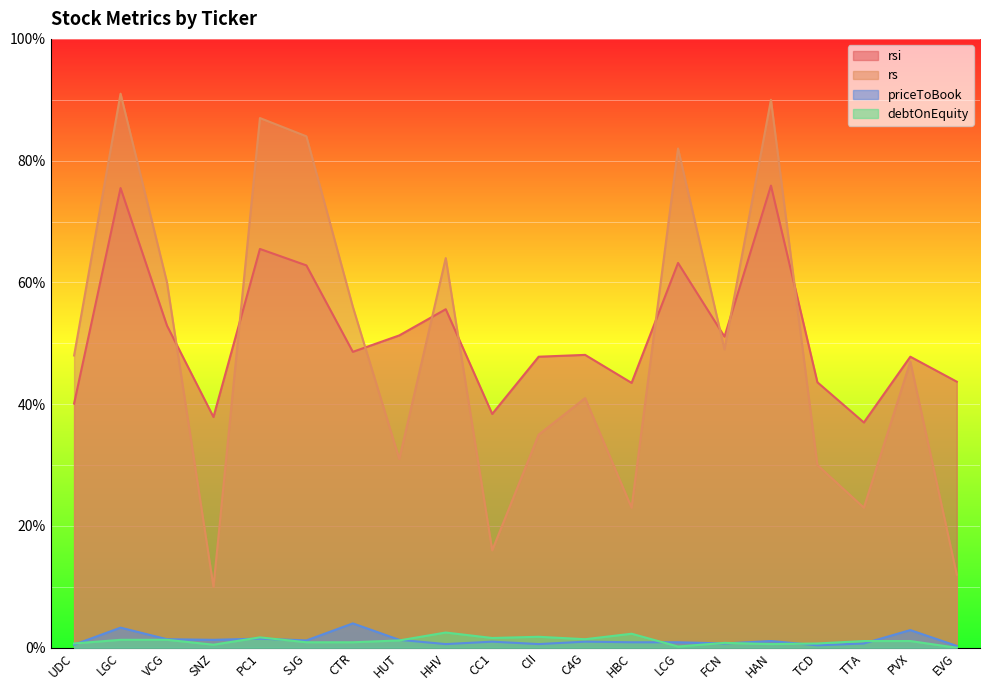

Reading left to right, list all the values displayed in this chart.

rsi: 40.1	75.5	52.9	37.9	65.5	62.8	48.6	51.3	55.6	38.4	47.8	48.1	43.5	63.2	51.1	75.9	43.6	37.0	47.8	43.7
rs: 48.0	91.0	60.0	10.0	87.0	84.0	56.0	31.0	64.0	16.0	35.0	41.0	23.0	82.0	49.0	90.0	30.0	23.0	47.0	12.0
priceToBook: 0.5	3.3	1.4	1.3	1.5	1.2	4.0	1.3	0.6	1.0	0.6	1.0	0.9	0.9	0.7	1.1	0.4	0.7	2.9	0.3
debtOnEquity: 0.7	1.3	1.3	0.5	1.7	0.9	0.9	1.2	2.5	1.6	1.8	1.4	2.3	0.2	0.8	0.6	0.7	1.1	1.1	0.0